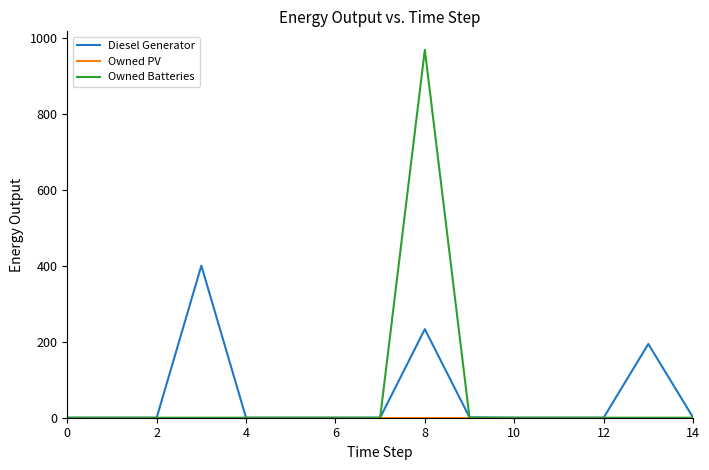

What is the maximum value for Owned Batteries?

968